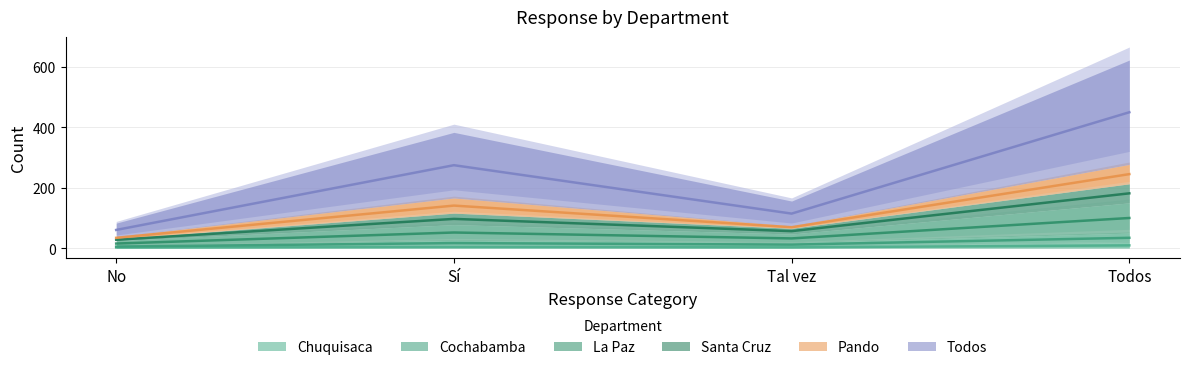

What is the label of the 2nd point from the right?

Tal vez